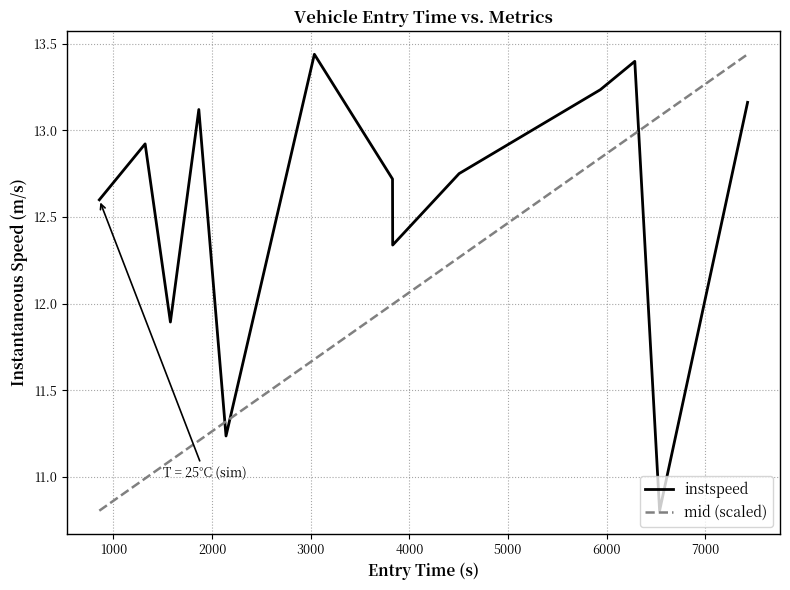

At how many categories does at least one series exceed 13?

6